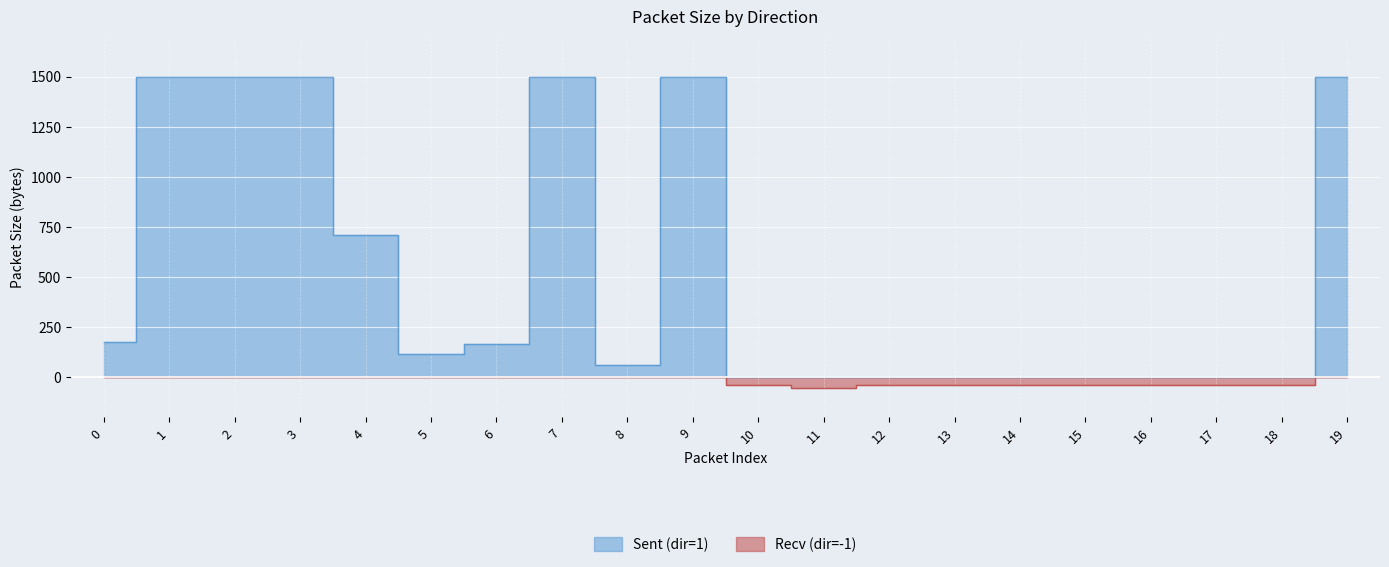

Between 1 and 2, which is larger?

1